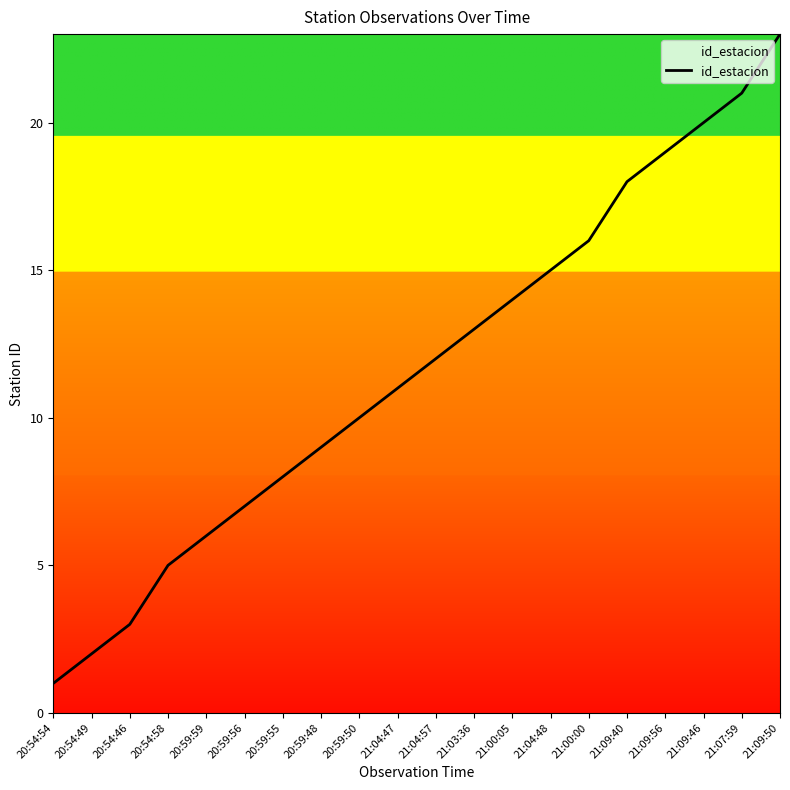

The value at 21:09:56 is 6. True or false?

False